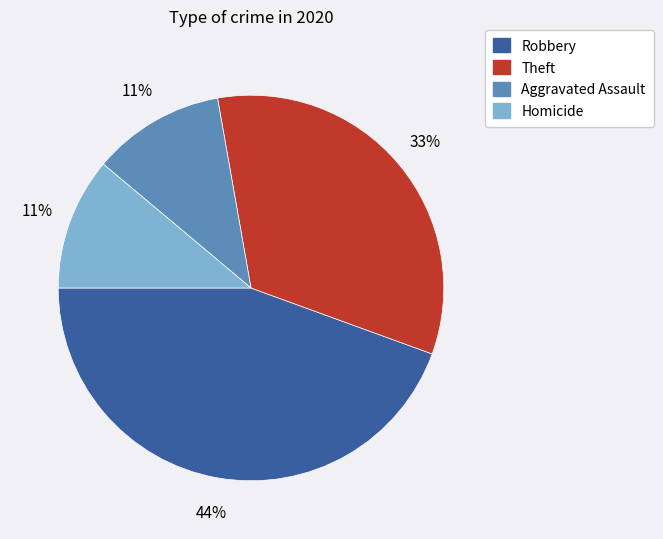

Does any single category account for the majority?

No